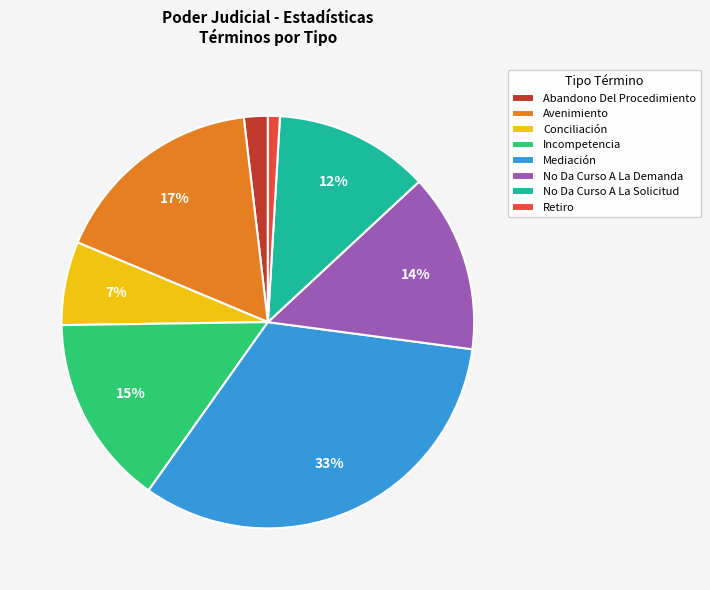

Is No Da Curso A La Demanda the majority of the pie?

No